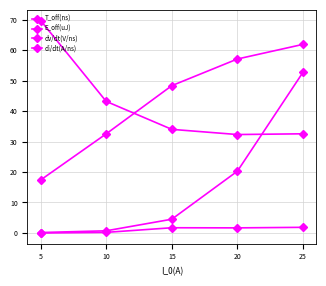

Which series has the widest spread of values?

E_off(uJ)